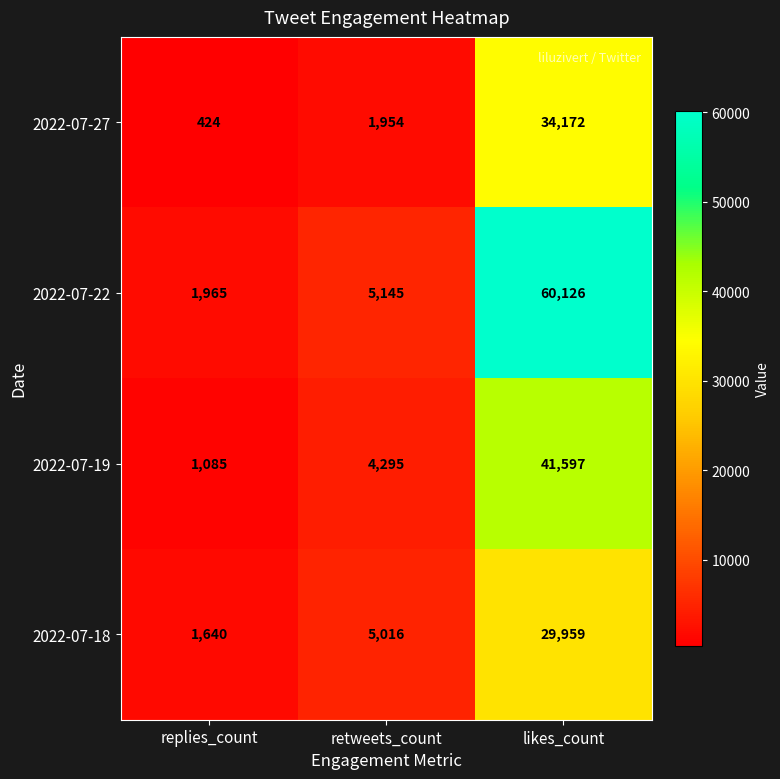

What is the total value across all series at likes_count?

165854